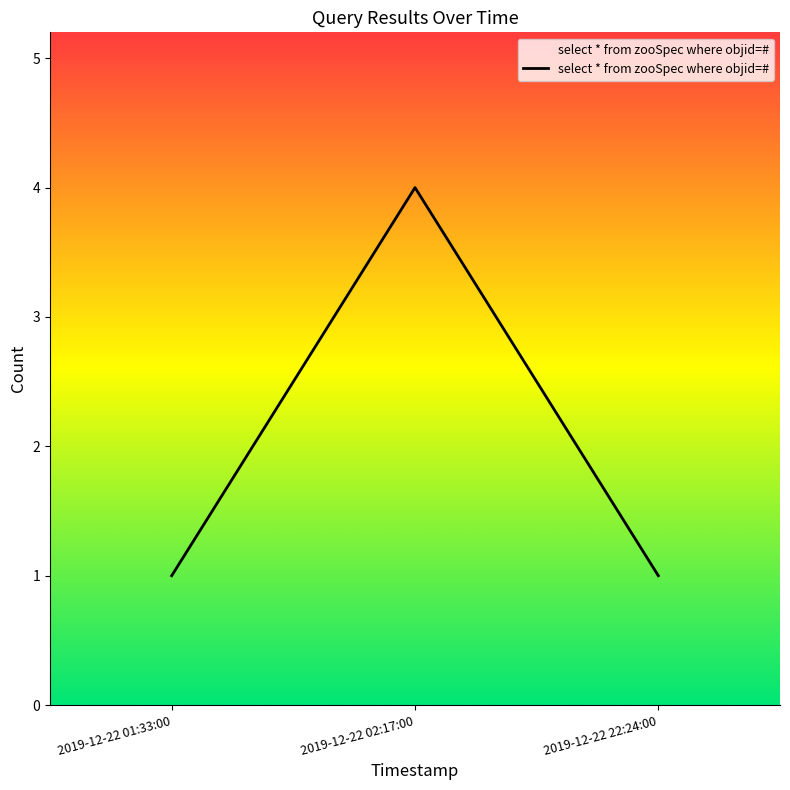

Is it true that the value at 2019-12-22 01:33:00 is 0?

False